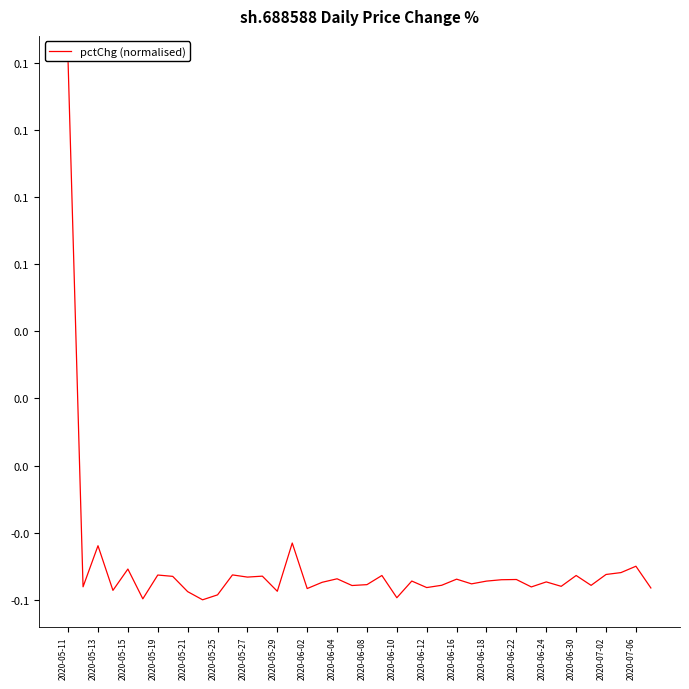

Does the chart display data point markers on the line(s)?

No